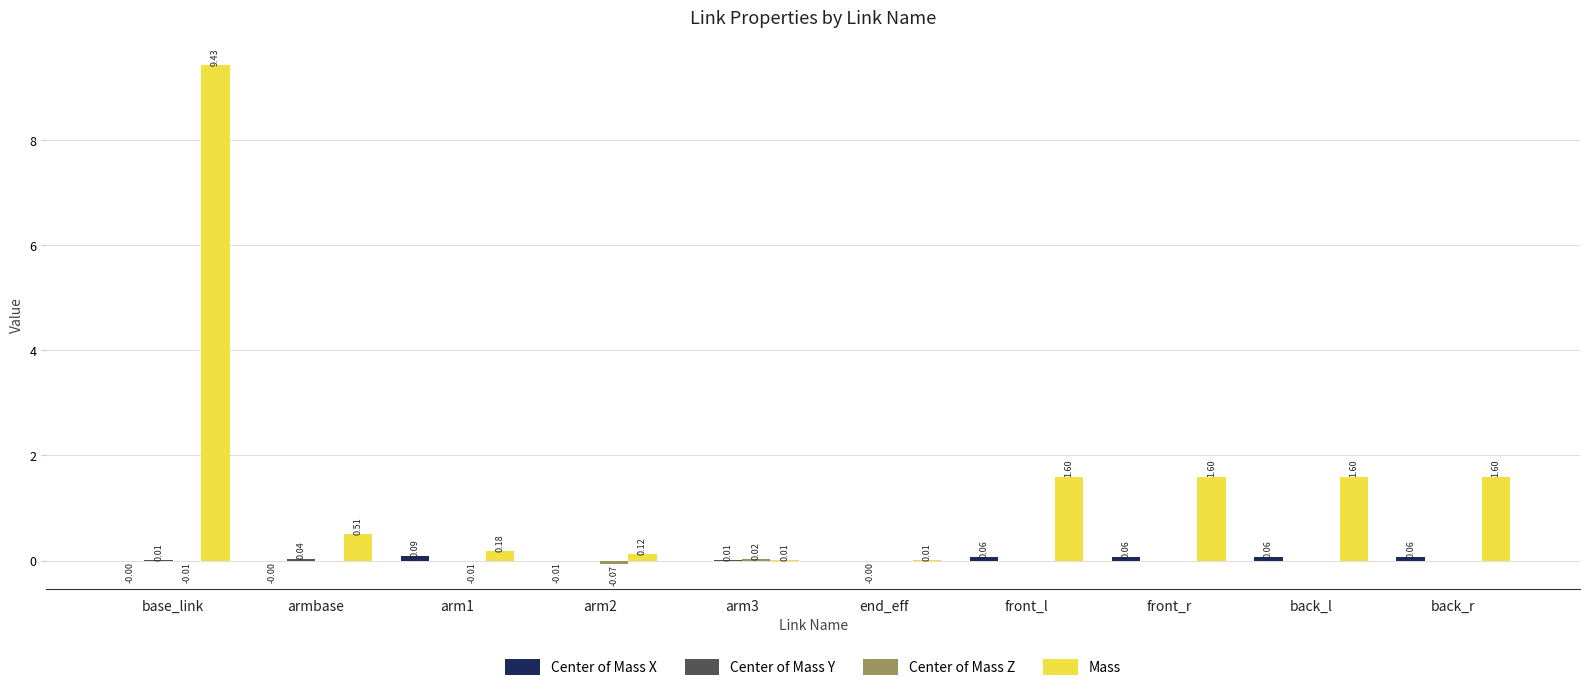

Which series changed the most between base_link and arm2?

Mass